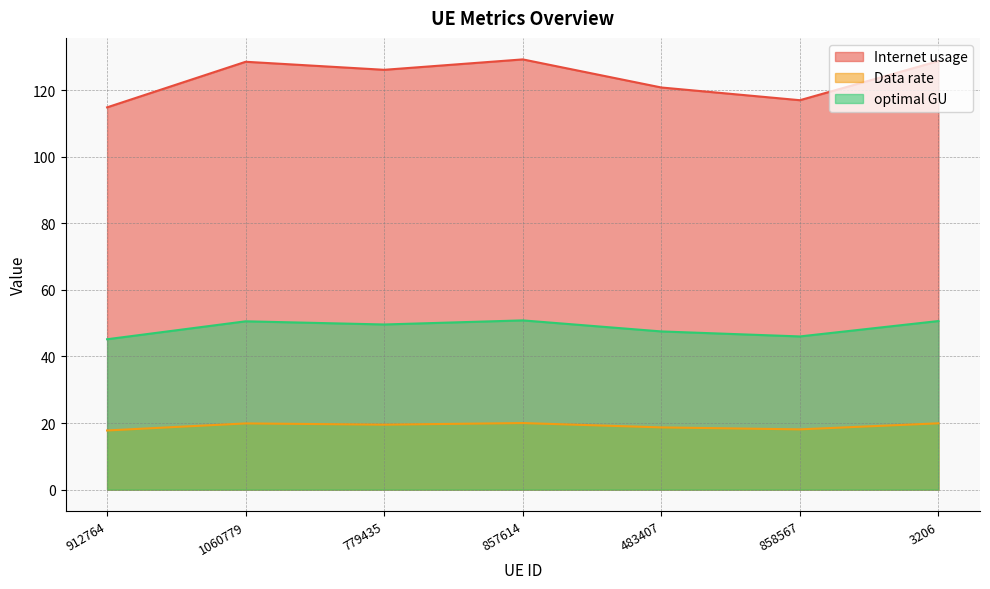

What position from the left is 779435?

3